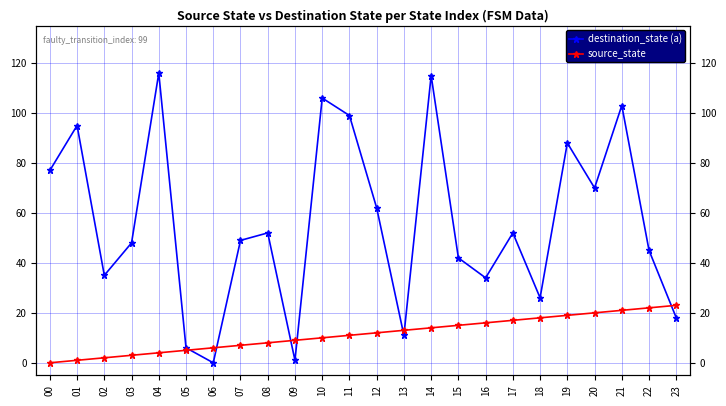

Which series ends up on top after the final intersection of destination_state (a) and source_state?

source_state